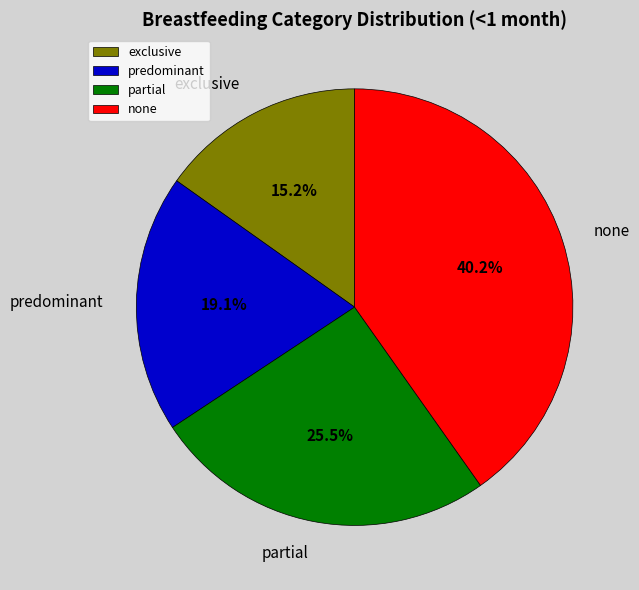

Rank the categories by value from lowest to highest.

exclusive, predominant, partial, none